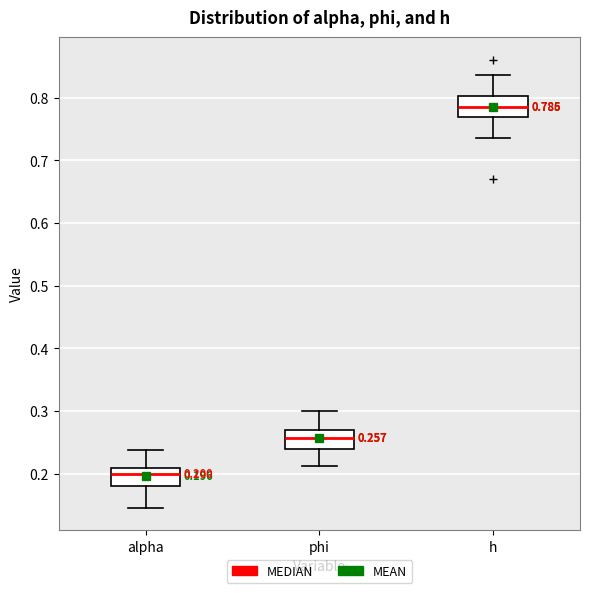

Which box has the highest median line?

h